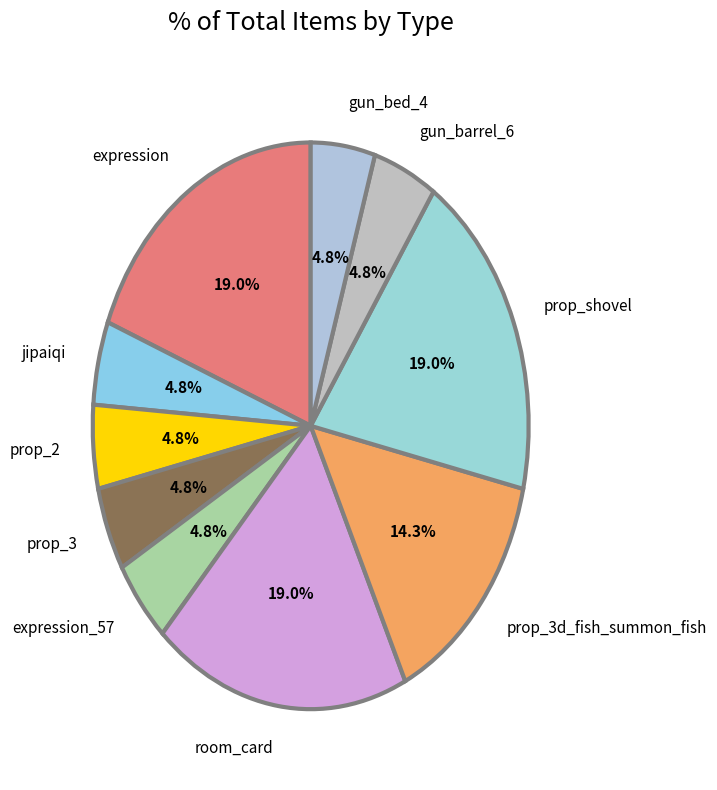

To the nearest percent, what is the combined percentage of gun_barrel_6 and prop_2?

10%